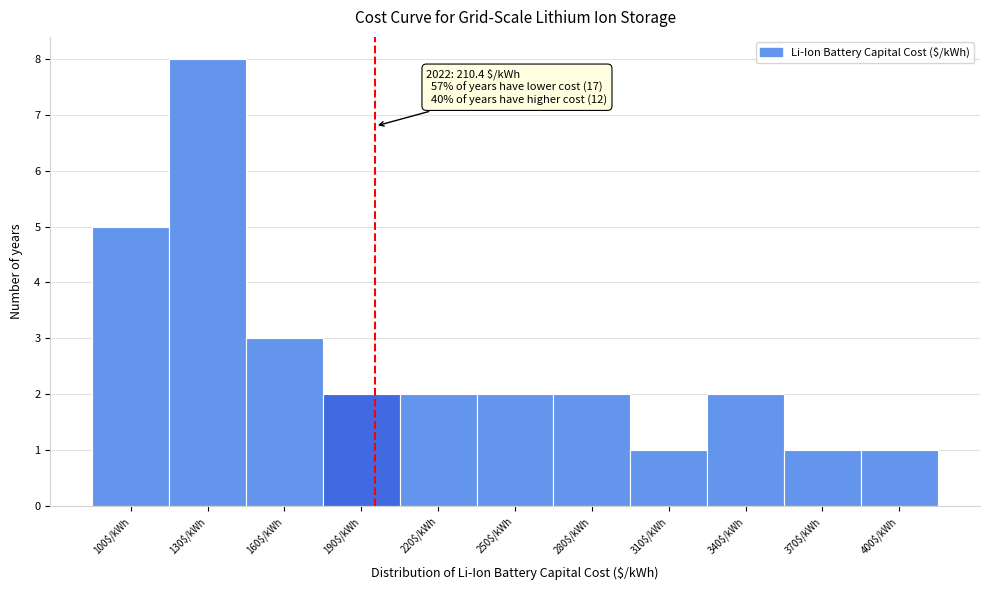

Reading left to right, extract all data points from this chart.

5	8	3	2	2	2	2	1	2	1	1